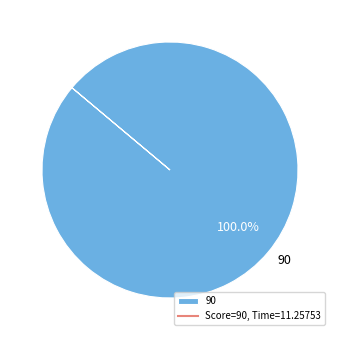

Which category accounts for the majority?

90